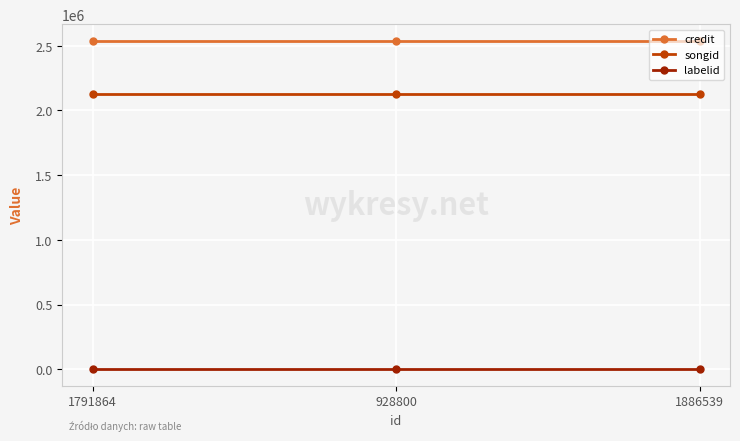

What is the sum of the credit values at 928800 and 1791864?

5076832